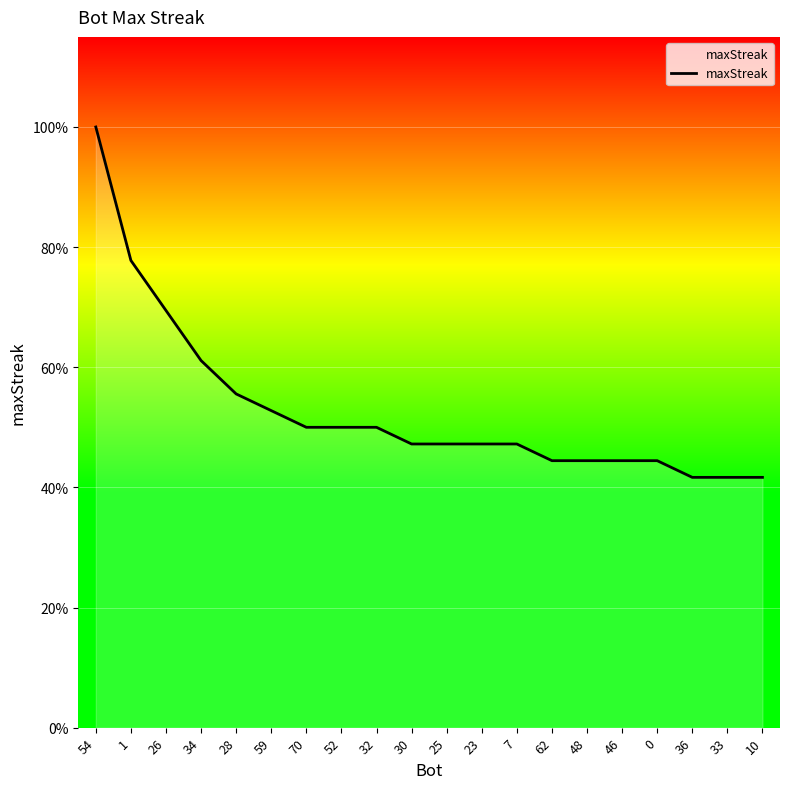

What is the label of the 2nd point from the right?

33